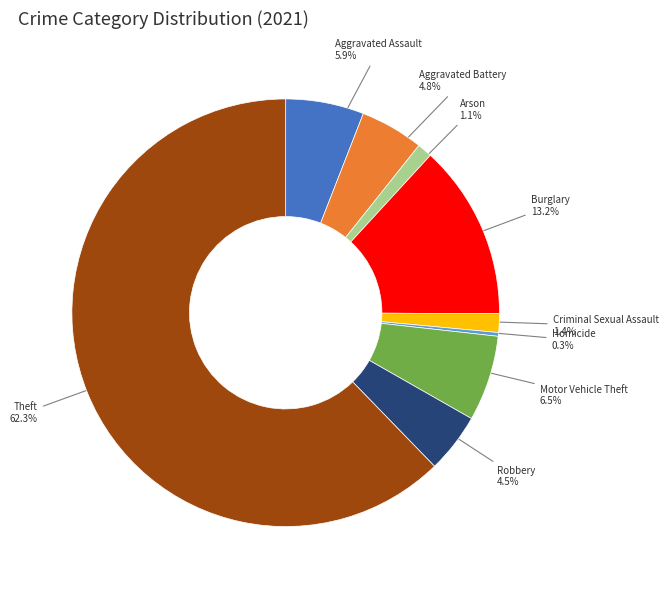

Does Aggravated Assault account for over 50% of the chart?

No